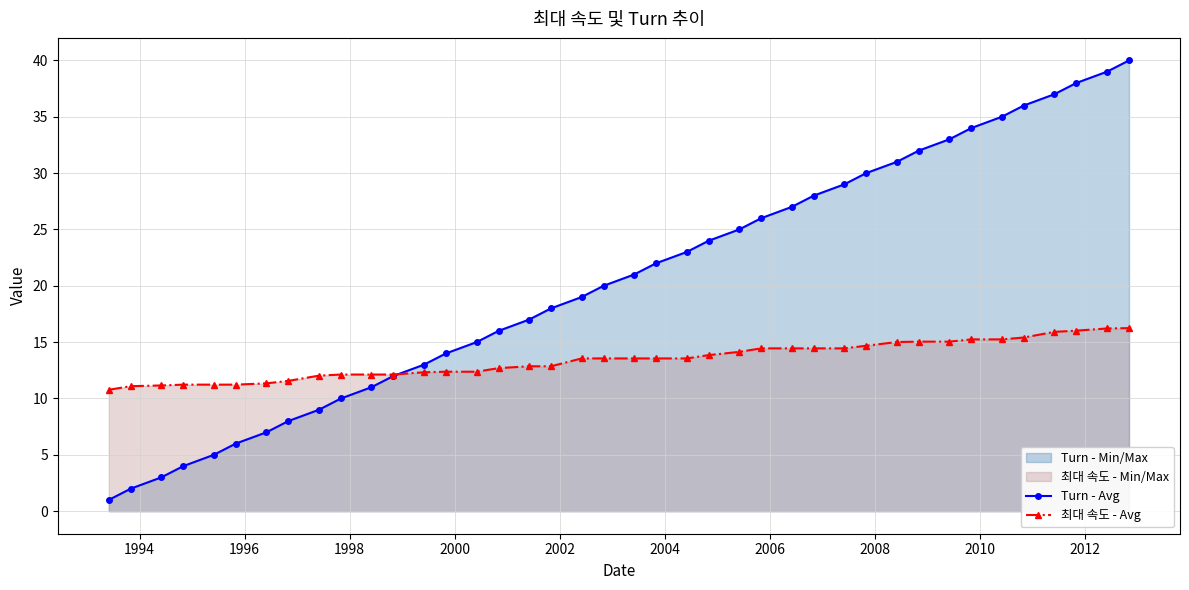

Rank the series by their average value, from lowest to highest.

최대 속도 - Avg, Turn - Avg